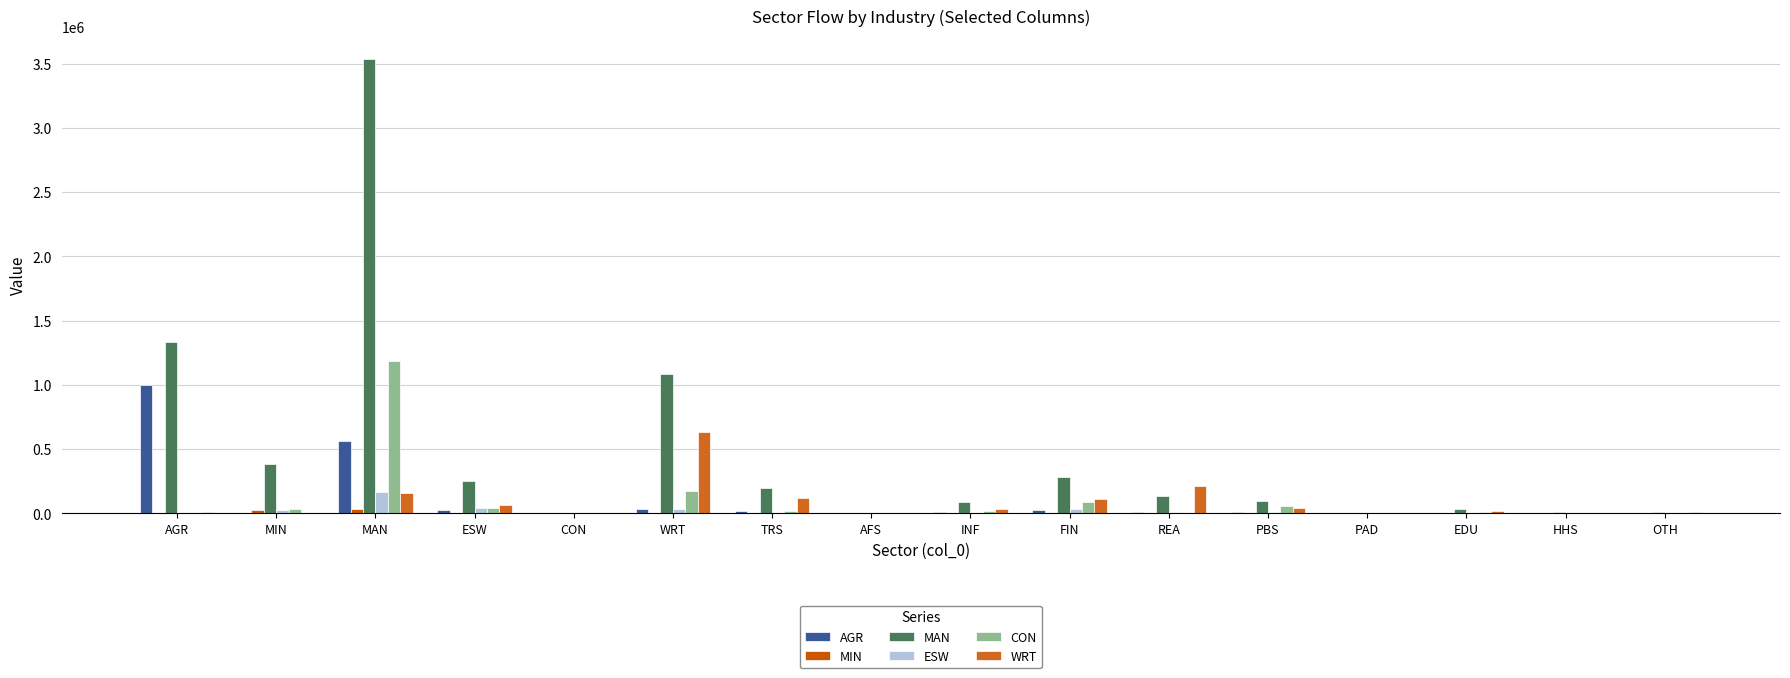

What is the sum of all AGR values?

1698365.1